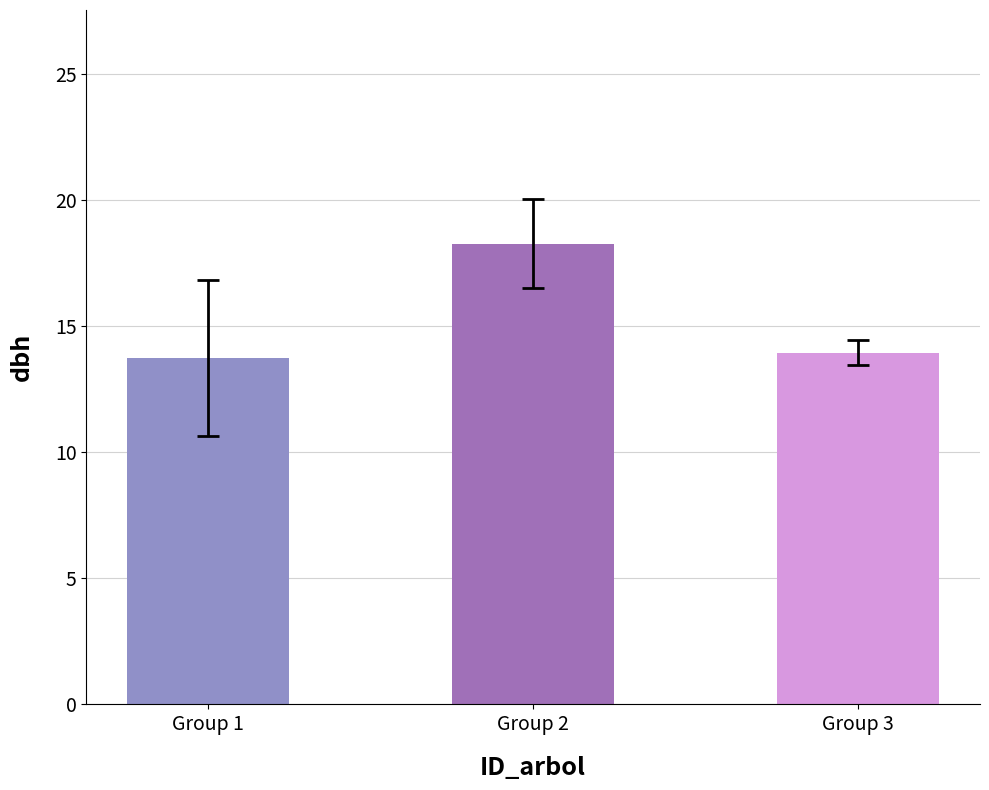

Between Group 2 and Group 3, which is larger?

Group 2